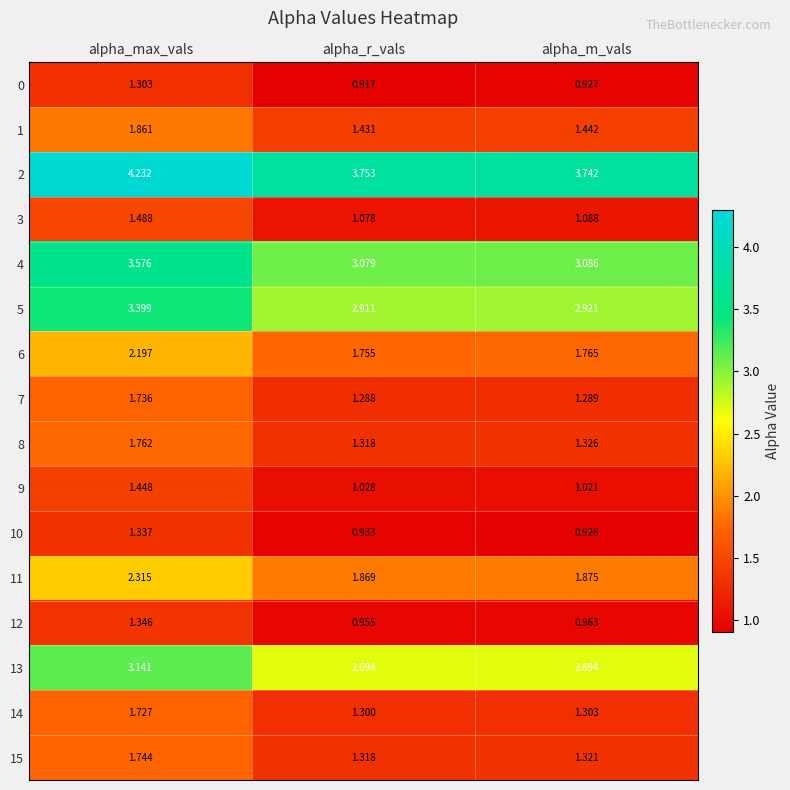

Where is 14 nearest to the value 1?

alpha_r_vals